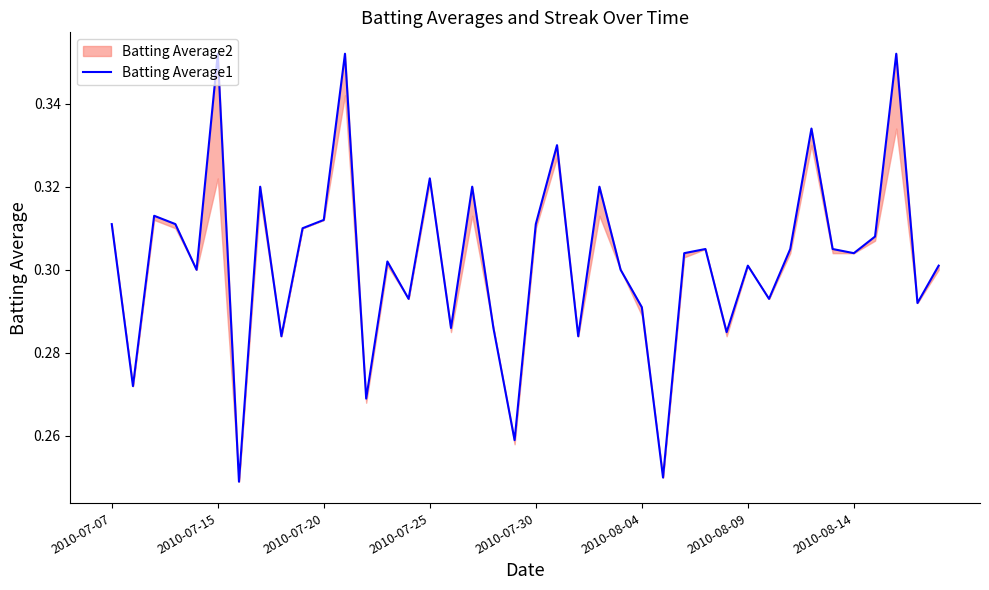

The value at 21 is 0.3. True or false?

True